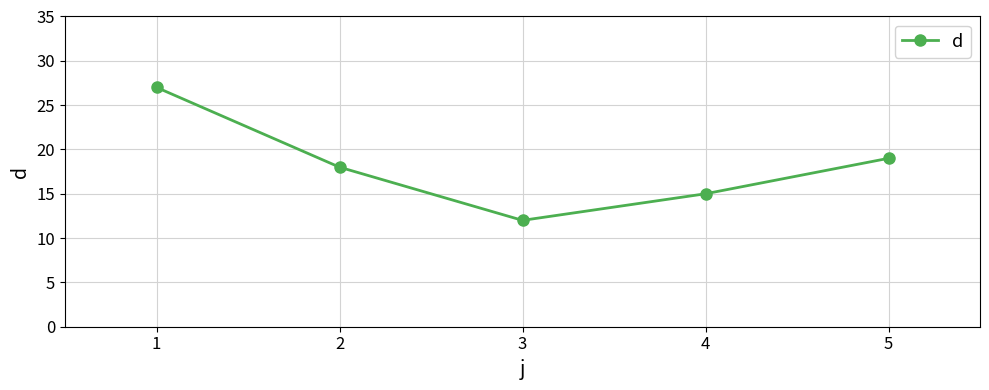

Where is the first local minimum?

3